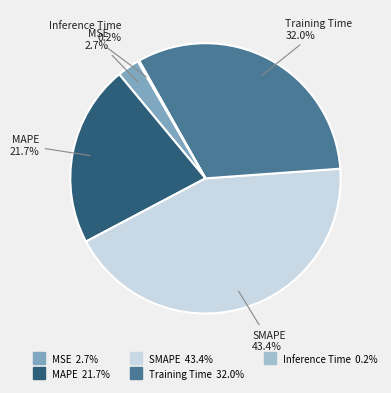

Which category has the biggest portion of the pie?

SMAPE